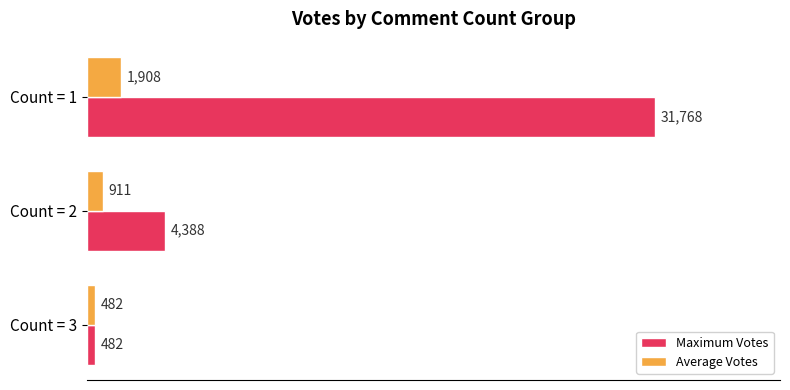

What is the total value across all series at Count = 2?

5299